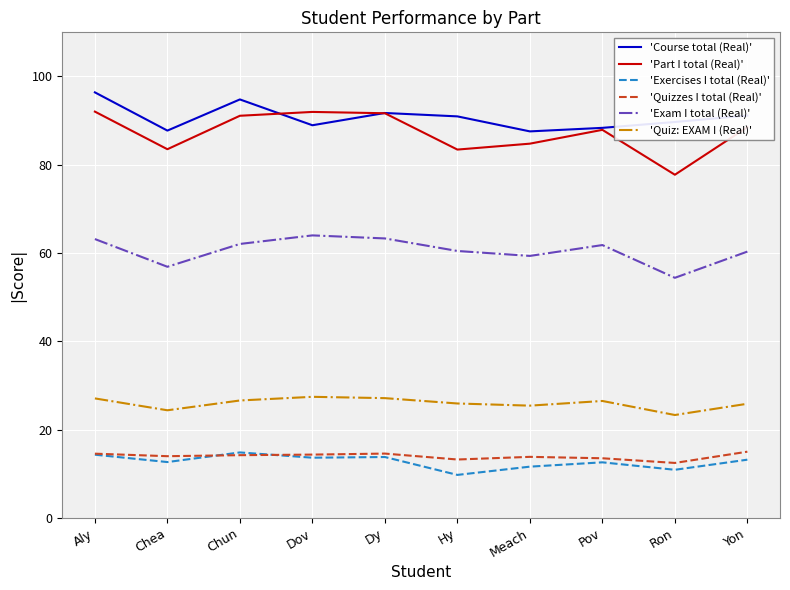

What position from the left is Dov?

4